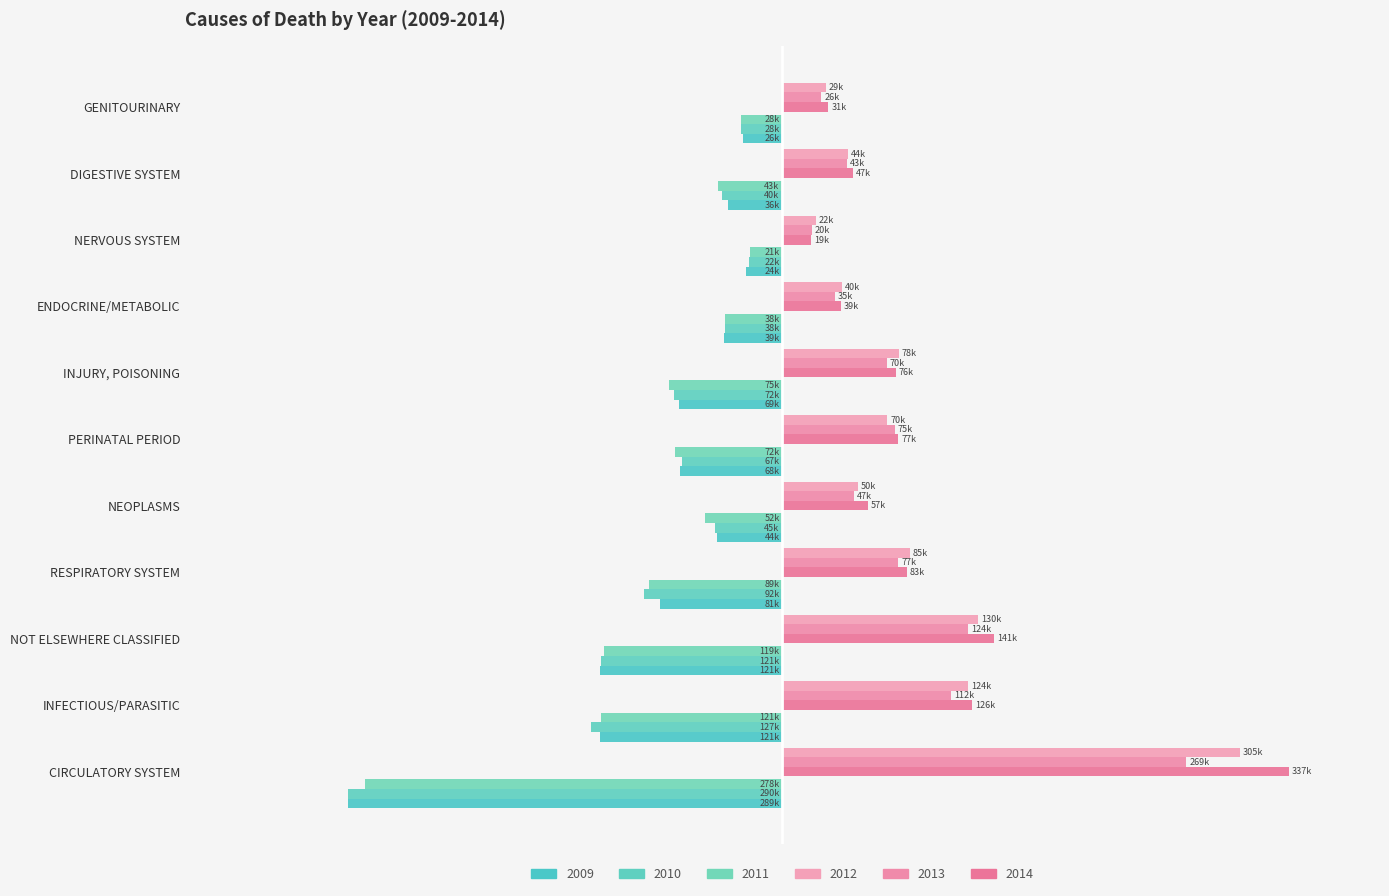

Which category has the highest value in the 2012 series?

CIRCULATORY SYSTEM